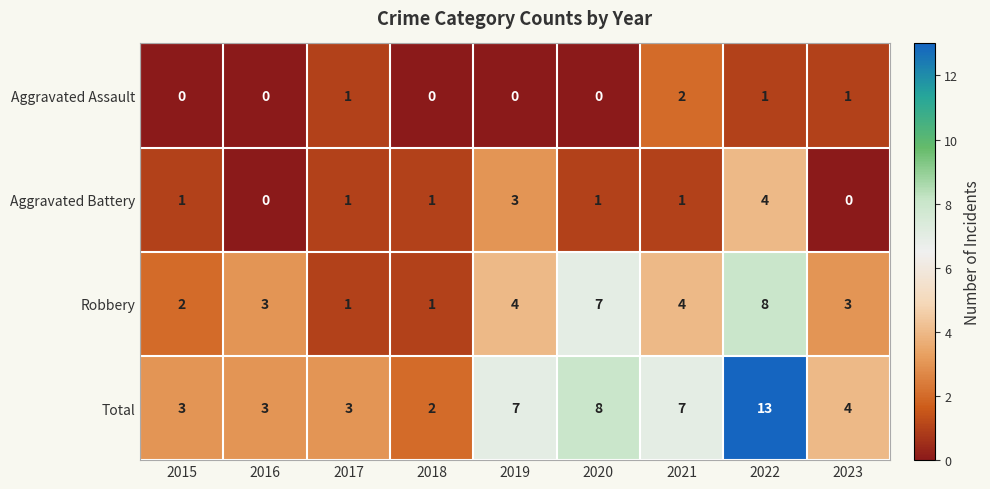

The value of Aggravated Assault at 2017 is 1. True or false?

True